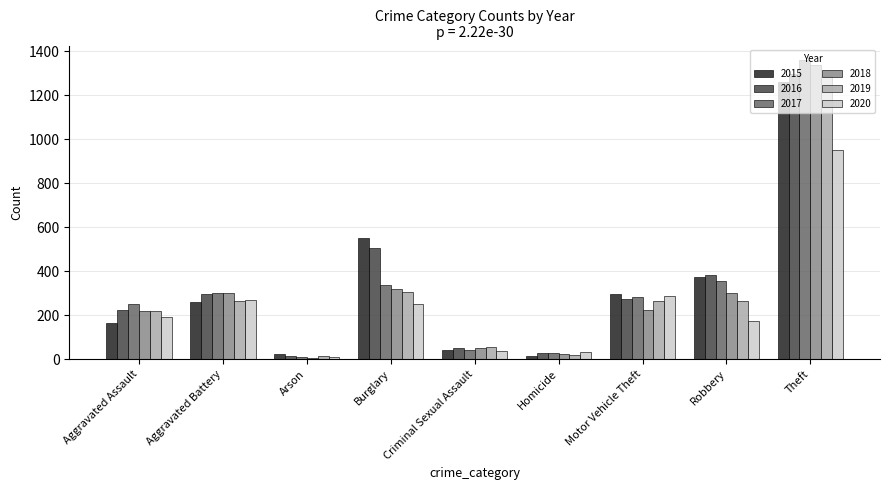

How many groups of bars are there?

9